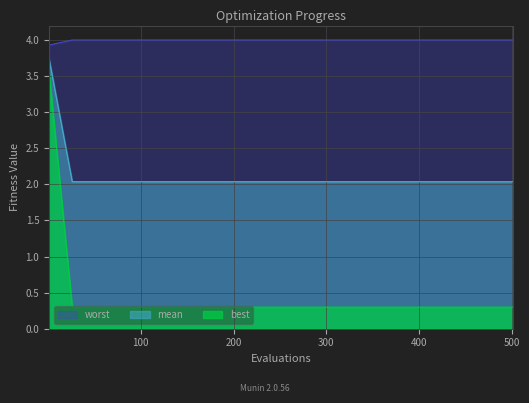

True or false: worst and best intersect in this chart.

False